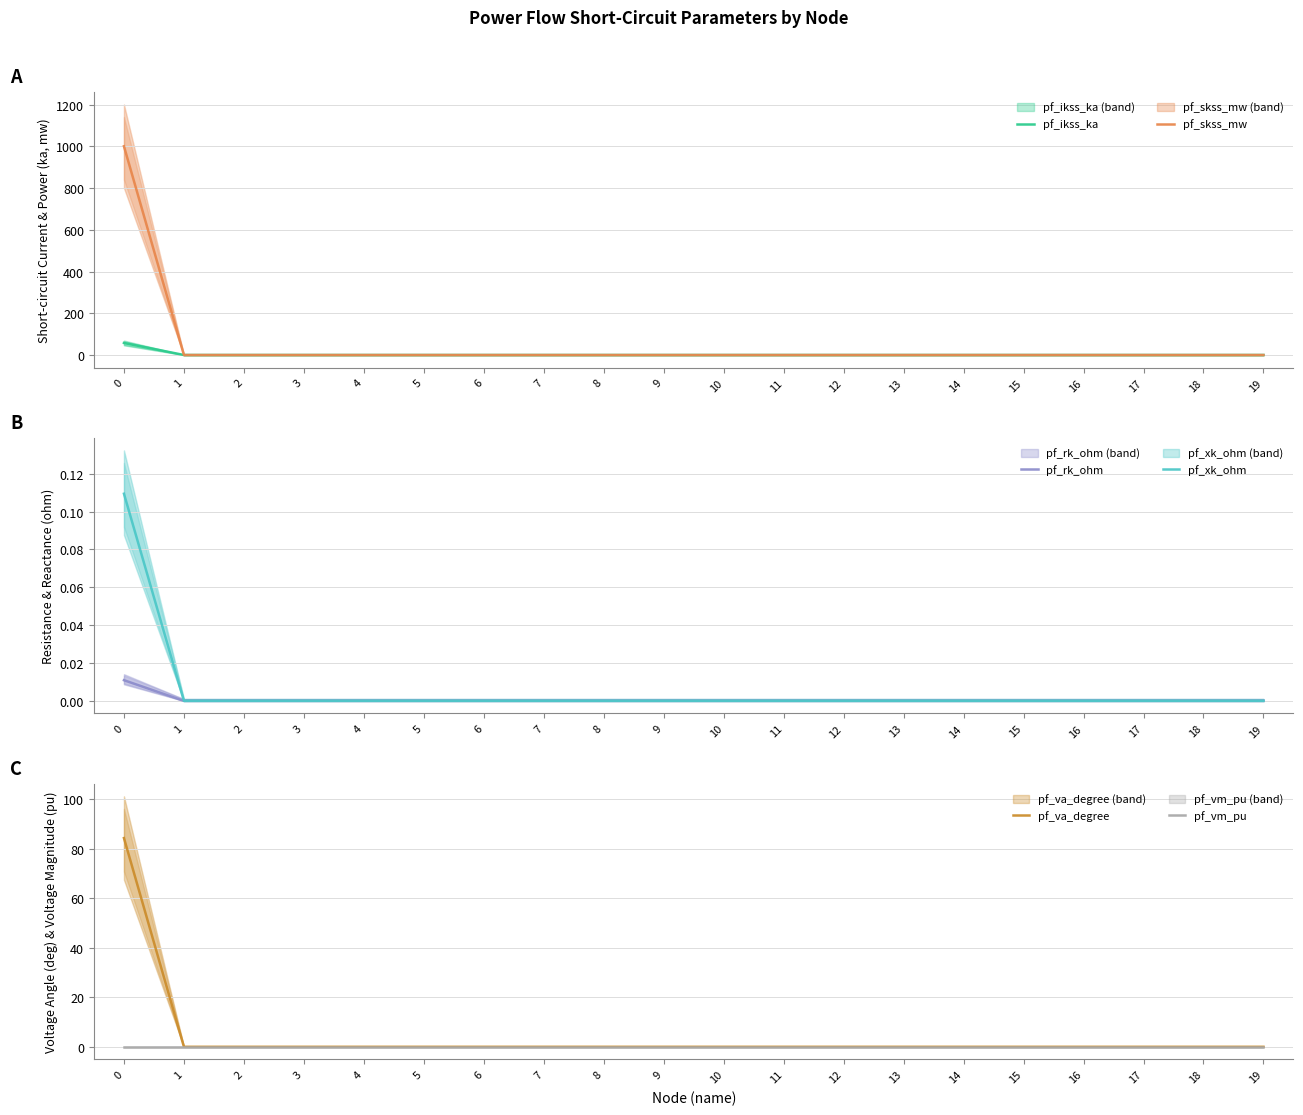

Between 6 and 12, which is larger?

6